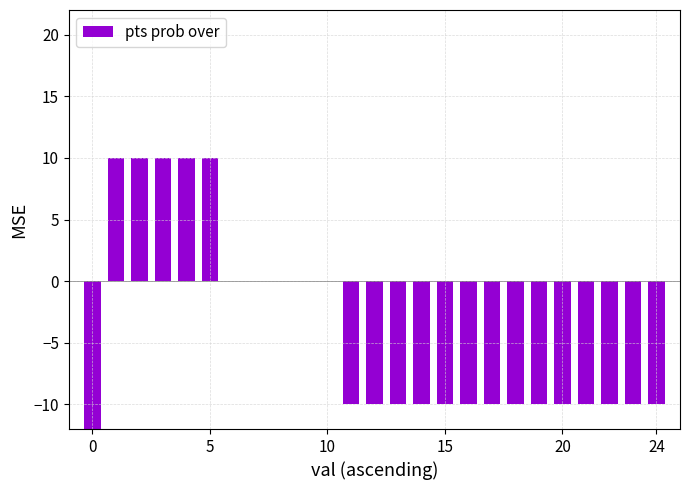

How many data points are less than -10?

1